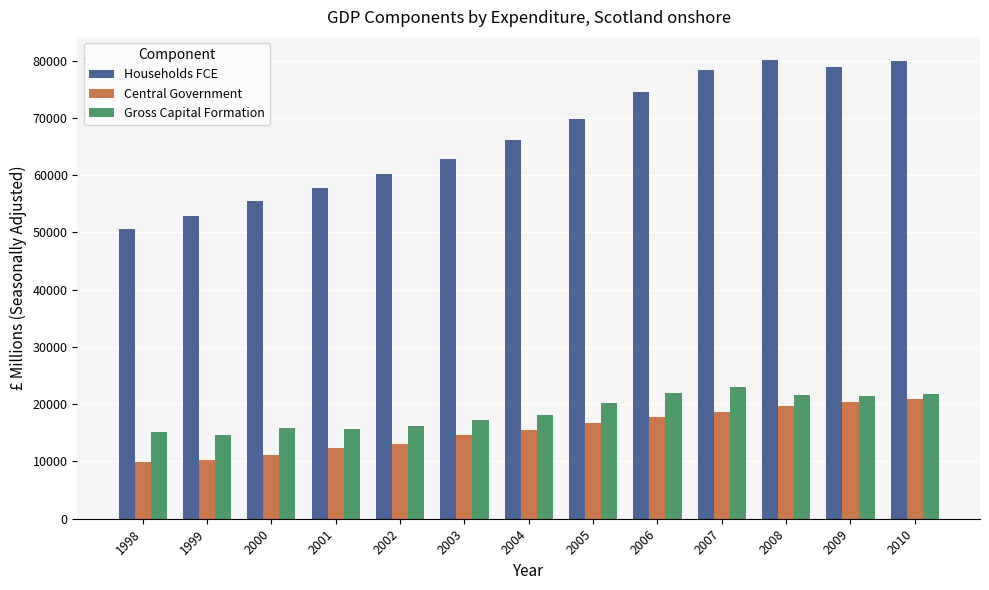

Where is Gross Capital Formation nearest to the value 18769?

2004